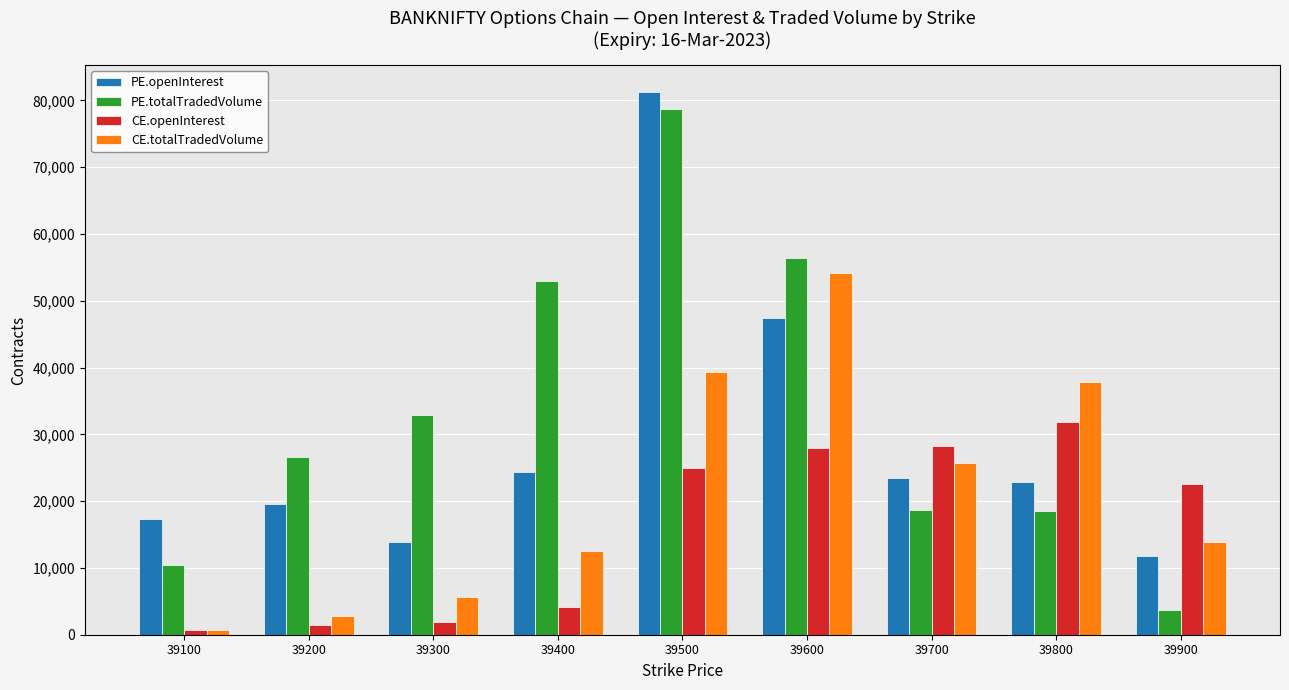

Which series has the largest total across all categories?

PE.totalTradedVolume